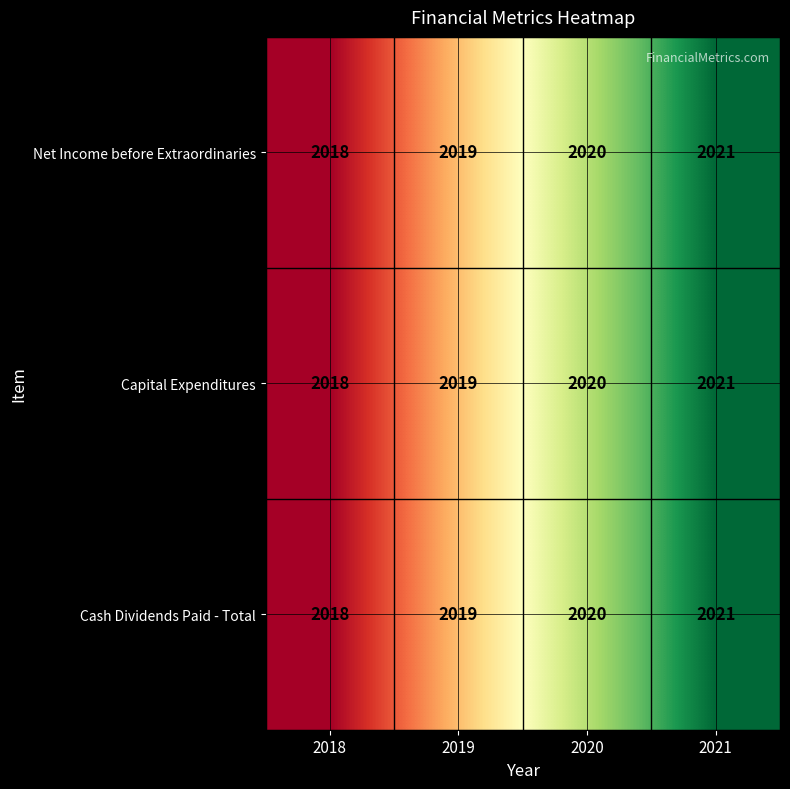

What is the total value across all series at 2019?

6057